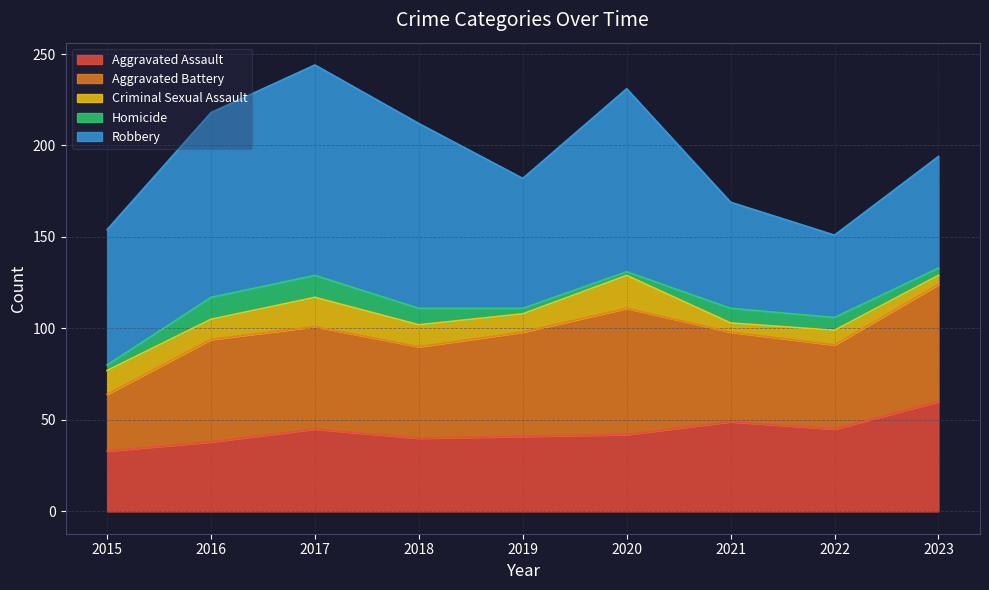

List the series in order of their peak value, lowest first.

Homicide, Criminal Sexual Assault, Aggravated Assault, Aggravated Battery, Robbery